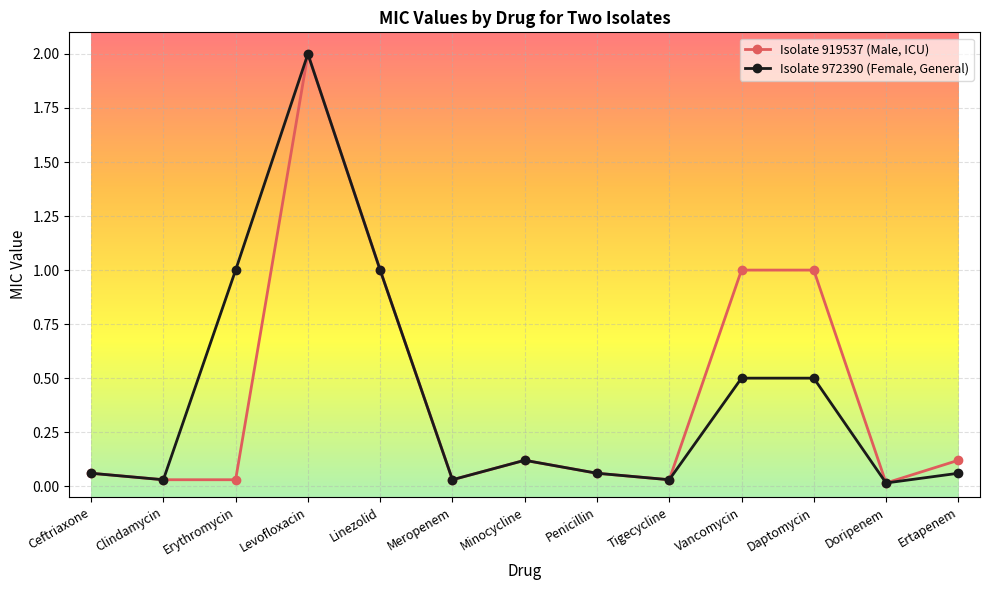

How many interior local valleys does the Isolate 972390 (Female, General) series have?

4